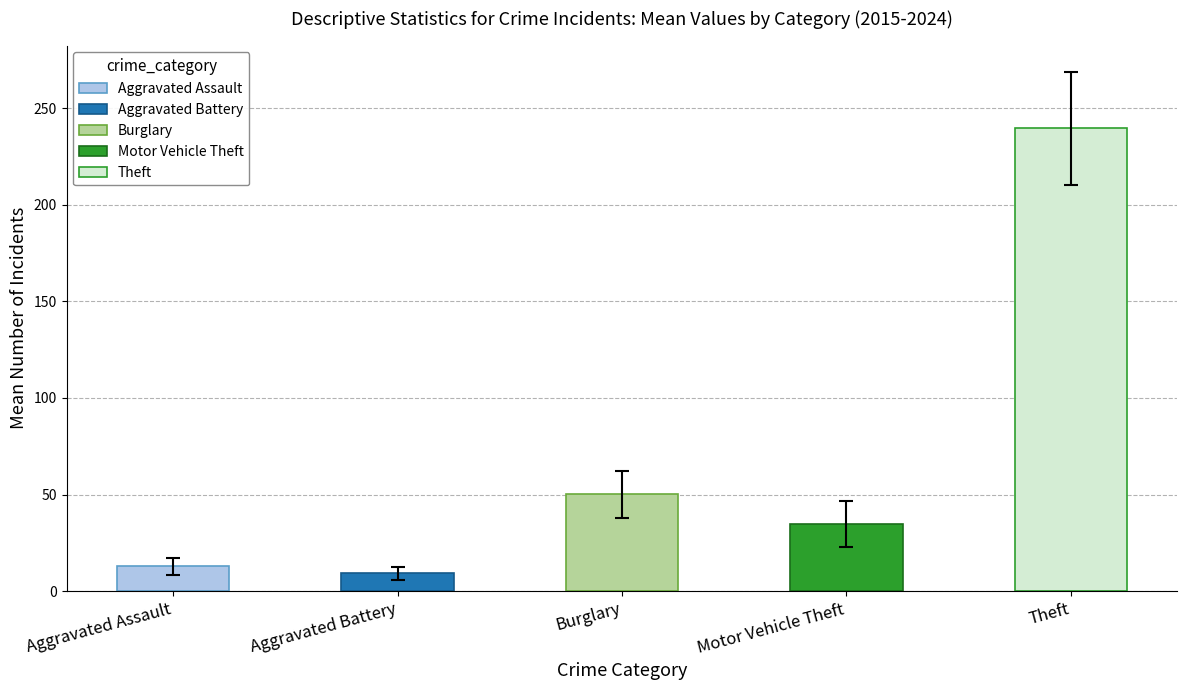

Are the bars grouped side by side (vs. stacked)?

Yes